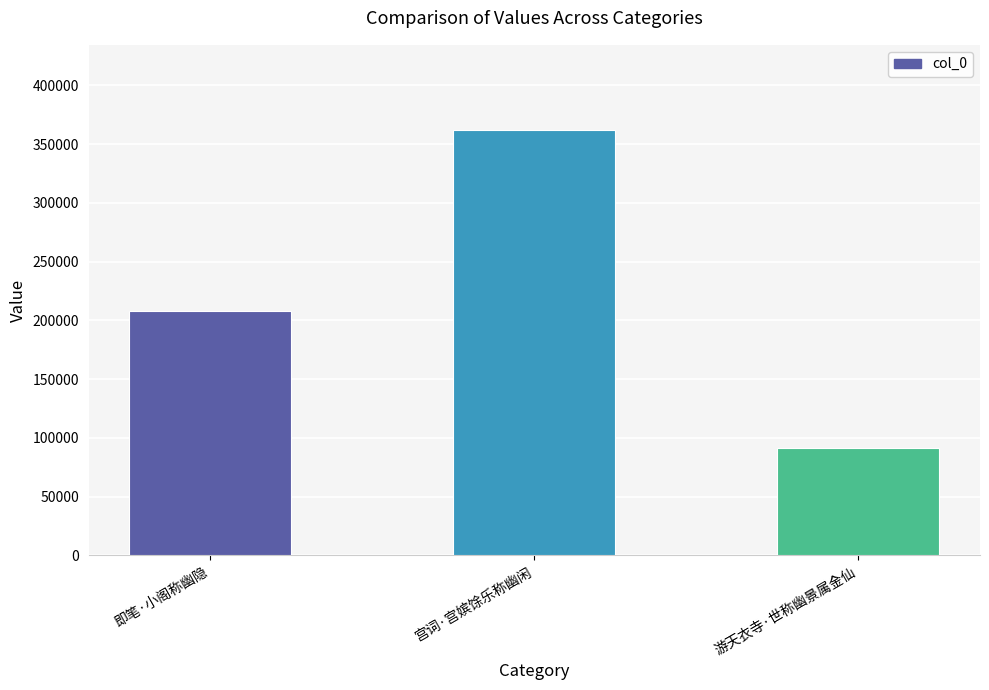

How many bars are there in total?

3